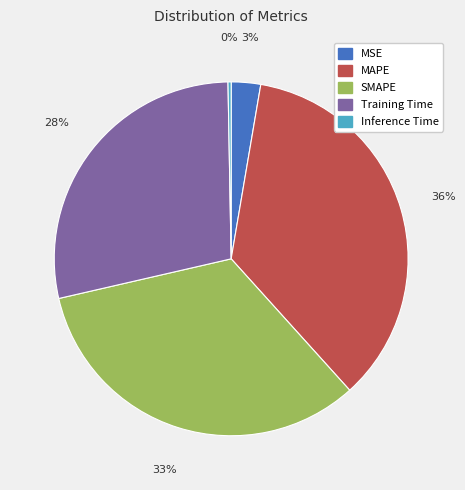

To the nearest percent, what percentage of the pie is MAPE?

36%